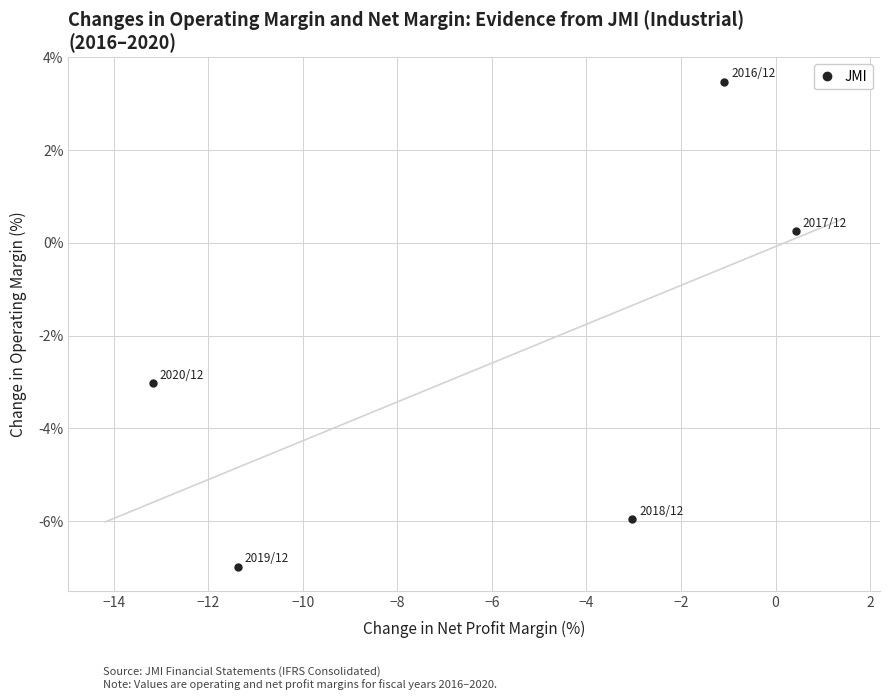

What is the range of Y values (max minus min)?

10.5